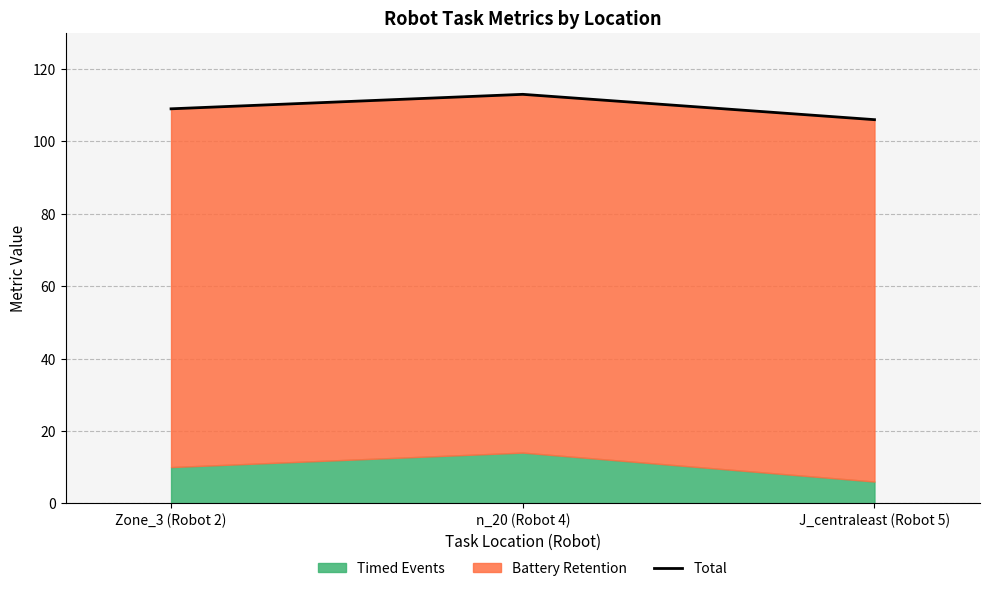

What is the smallest value displayed?

106